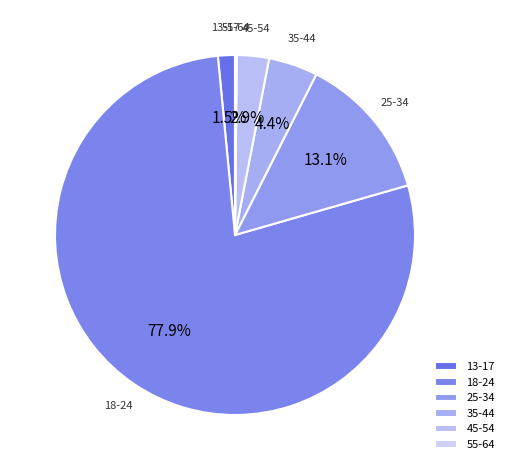

Which slice is the largest?

18-24